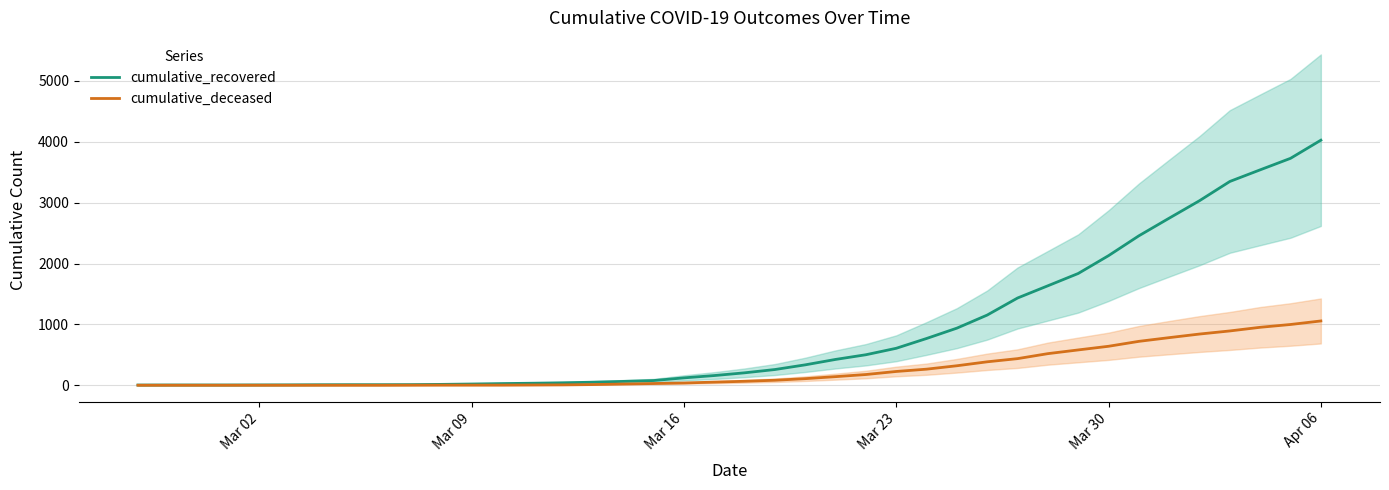

How many values in the cumulative_deceased series are below 65?

20